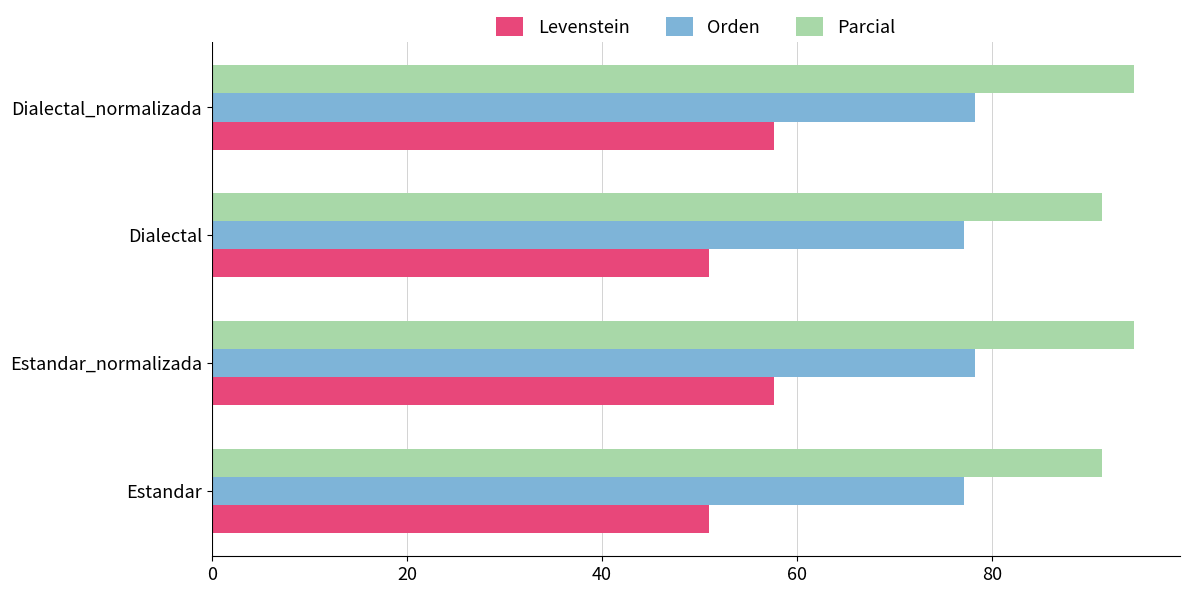

What value does the Levenstein series have at Dialectal?

50.9